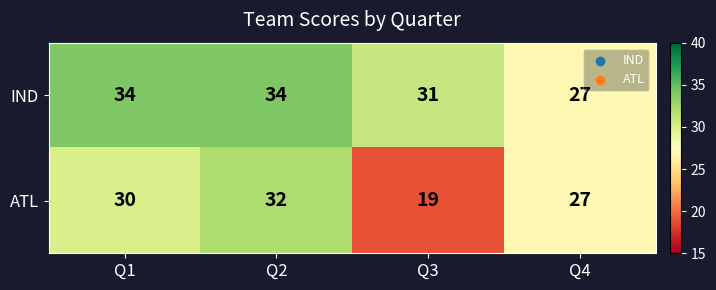

How many values in the IND series are below 34?

2